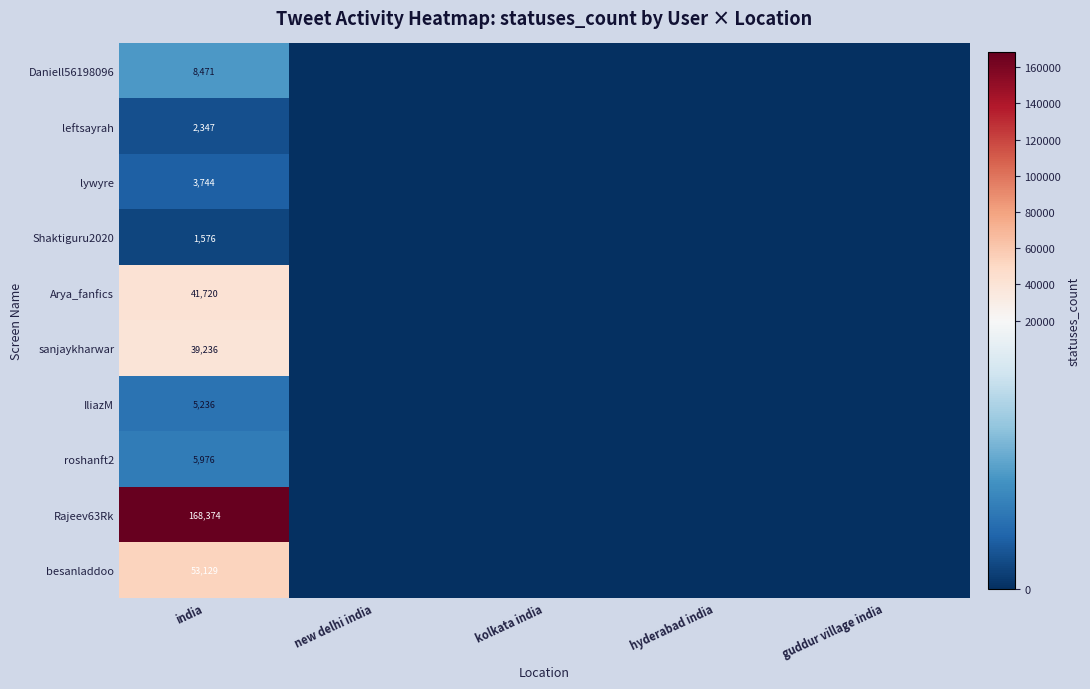

The lywyre series shows 2517 at india. True or false?

False